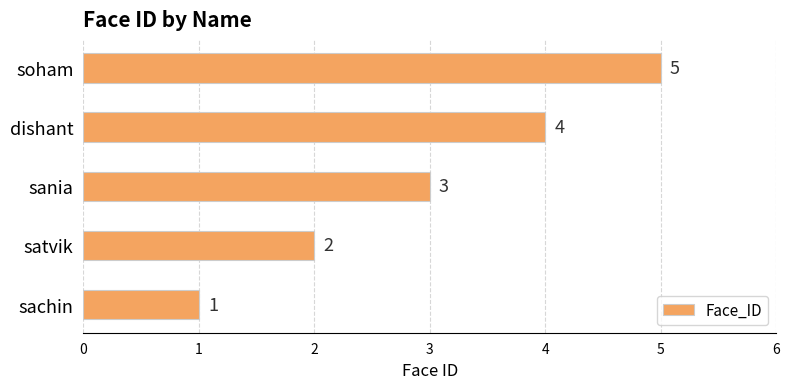

Read the value at dishant.

4